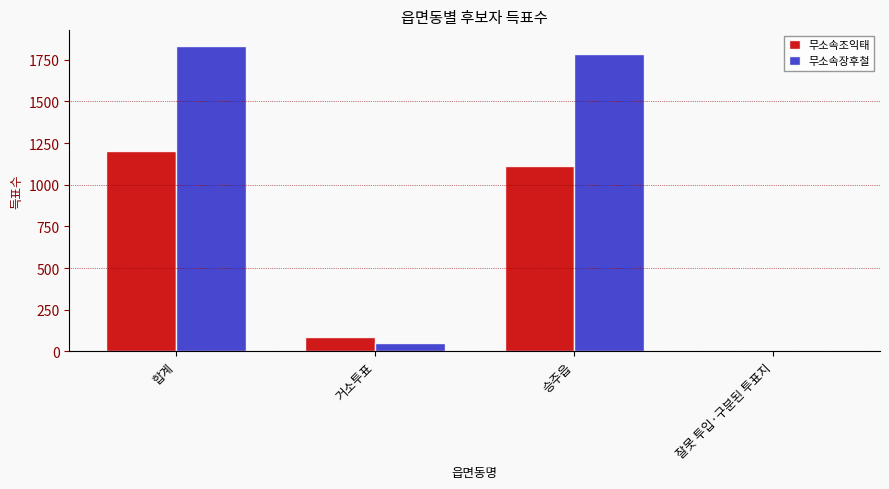

Are the bars grouped side by side (vs. stacked)?

Yes